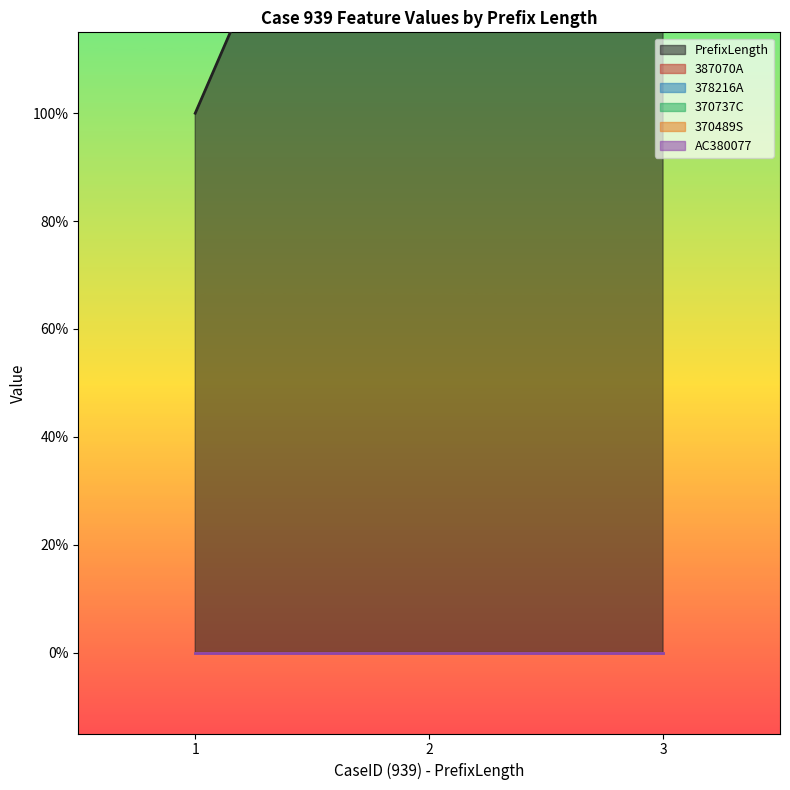

The value of AC380077 at 1 is 0. True or false?

True